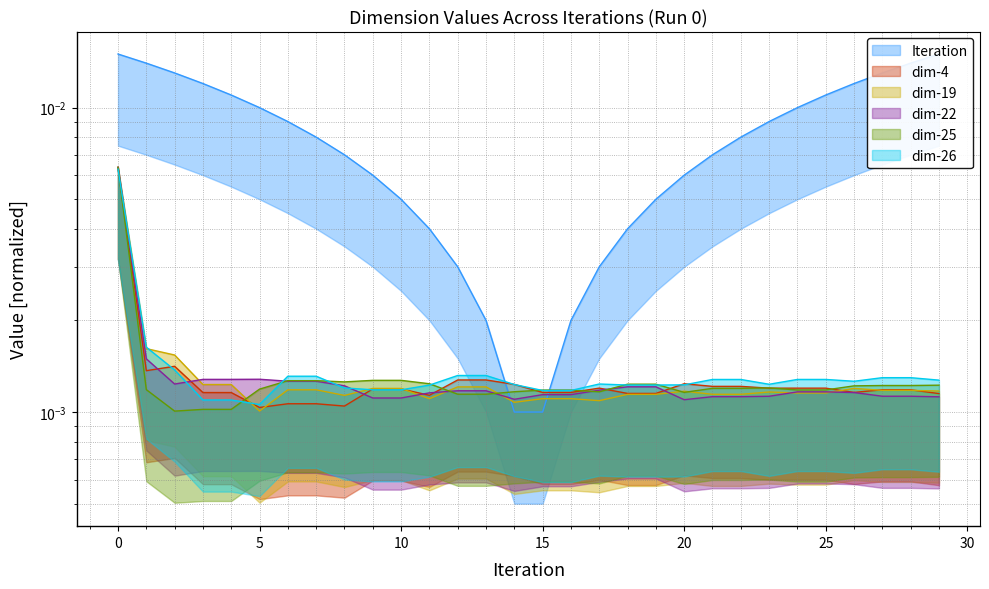

Does the chart have visible grid lines?

Yes